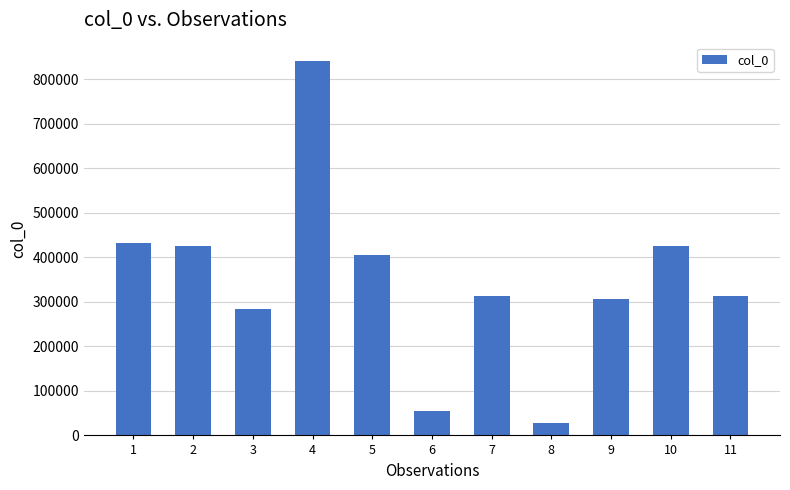

What is the difference between the second highest and minimum values?

403683